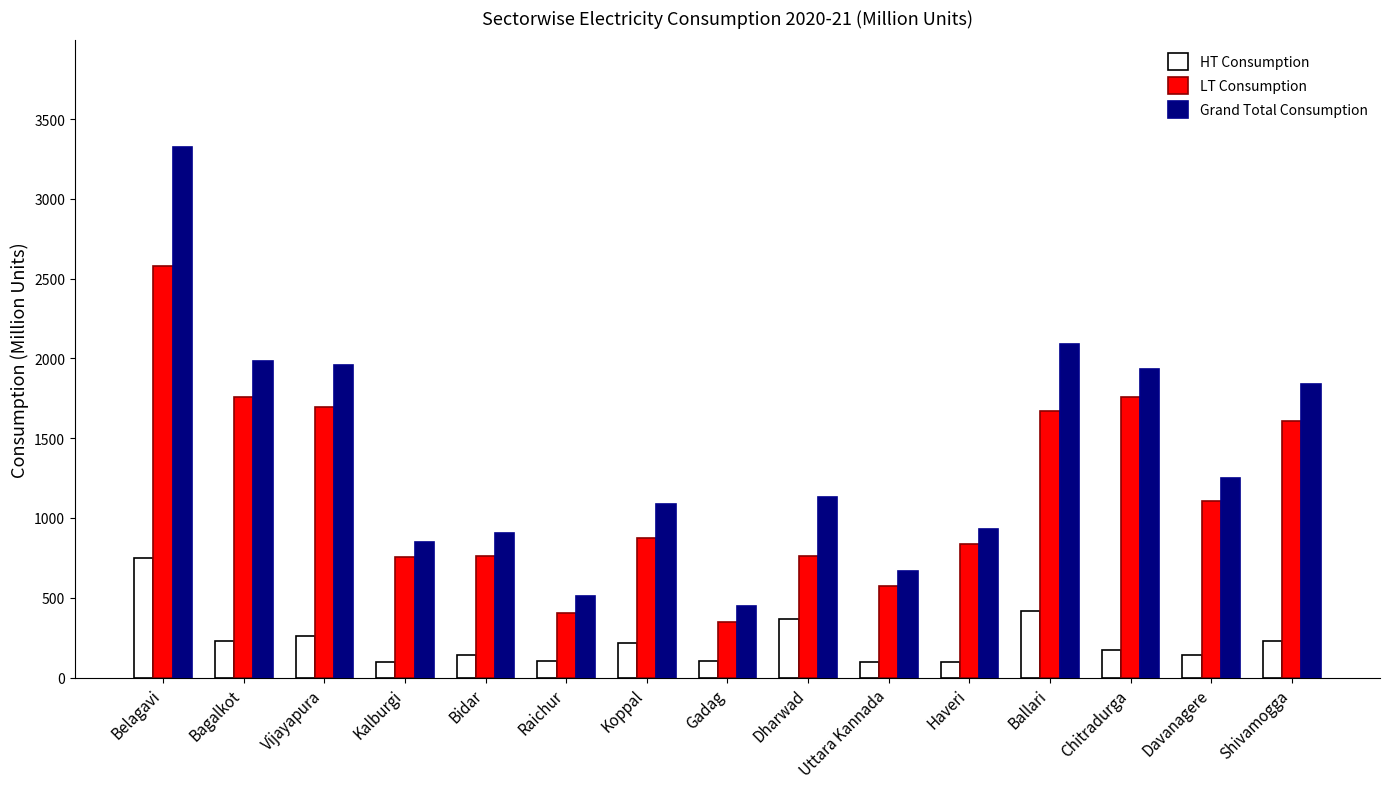

At Bagalkot, list the series in order from largest to smallest.

Grand Total Consumption, LT Consumption, HT Consumption